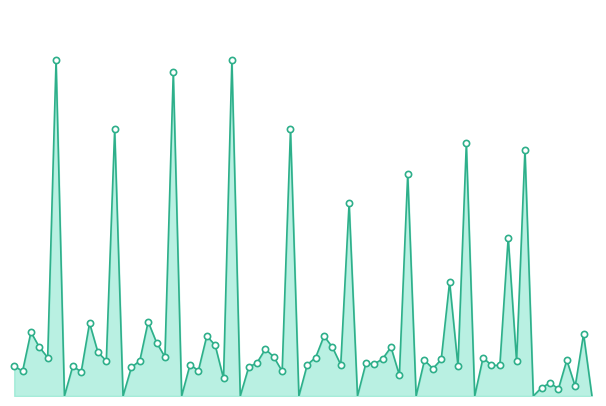

How many lines are shown in the chart?

1